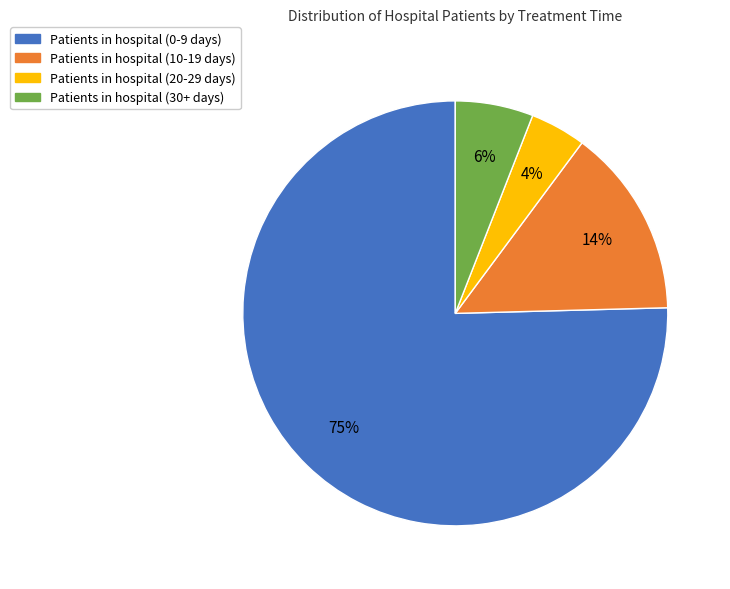

Is the sum of Patients in hospital (30+ days) and Patients in hospital (20-29 days) greater than half?

No